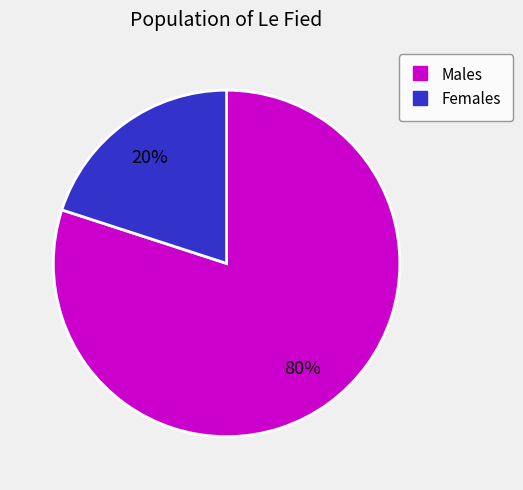

To the nearest percent, what is the difference between the largest and smallest slice percentages?

60%